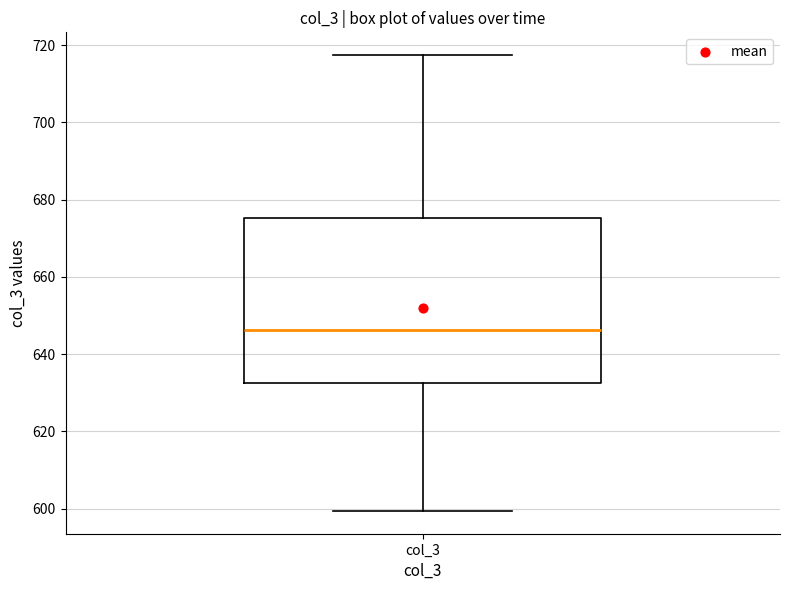

Where is the lower edge of the box for col_3 on the y-axis? The values are not printed on the chart, so give them approximately, as read against the axis.

632